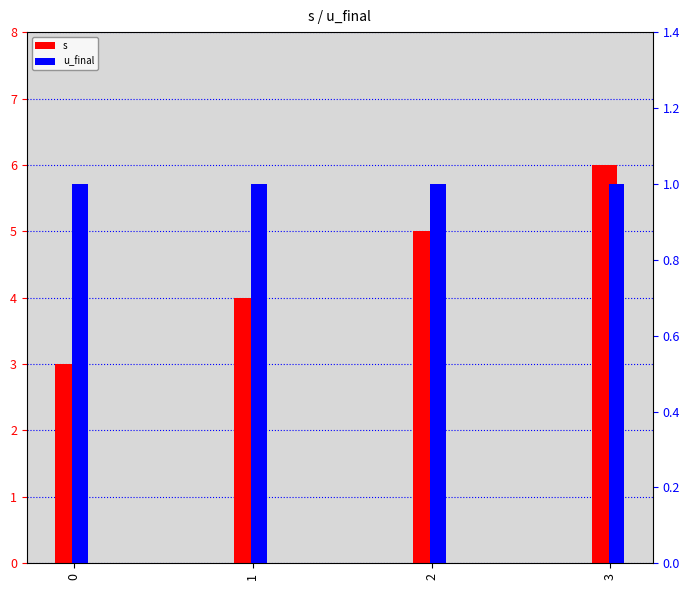

Read the u_final value at 2.

1